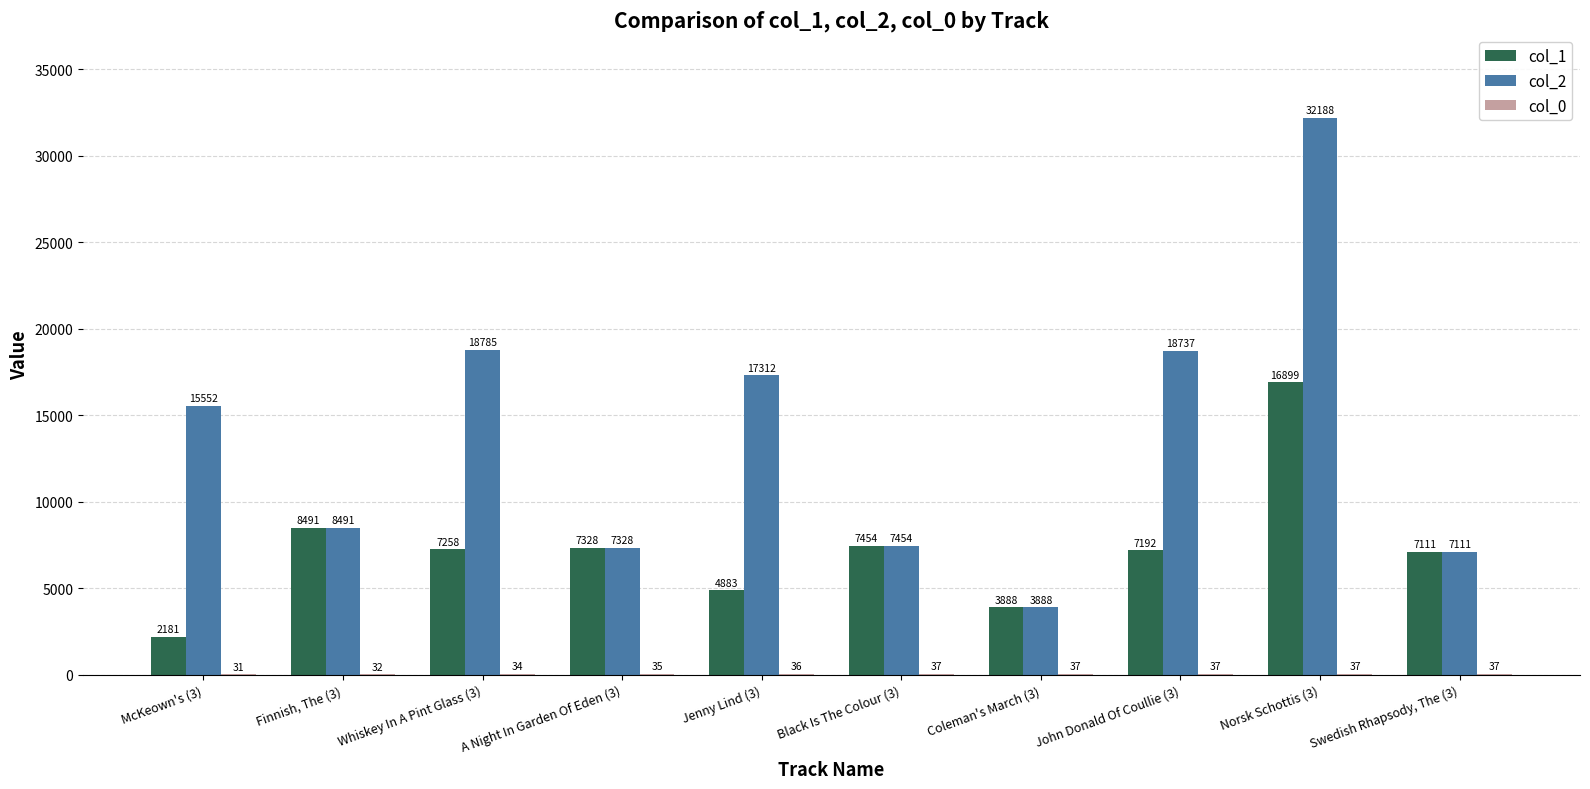

True or false: col_2 has a value of 18737 at John Donald Of Coullie (3).

True